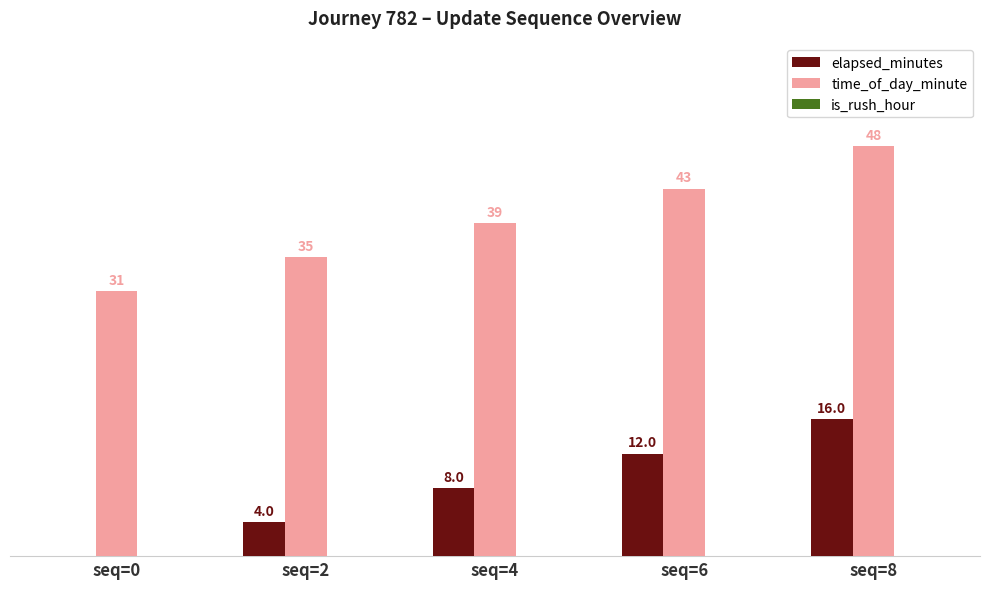

At which category is the sum across all series the highest?

seq=8